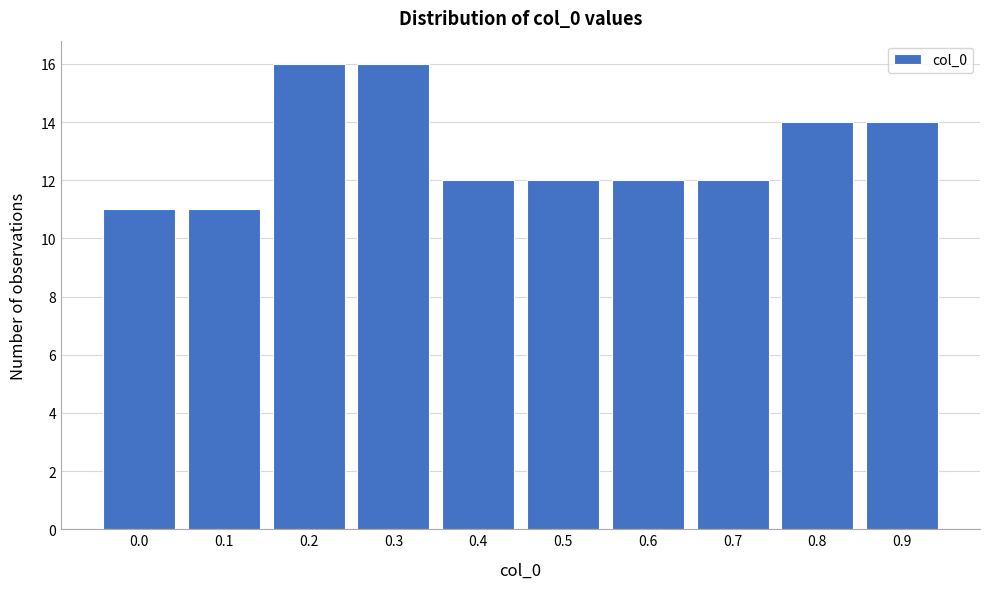

Reading right to left, what are all the values shown in this chart?

14	14	12	12	12	12	16	16	11	11